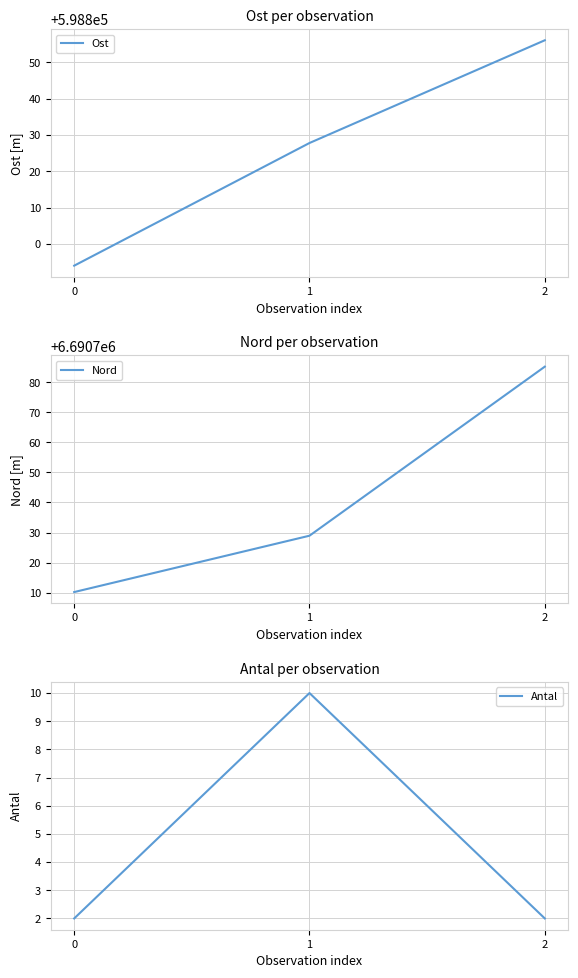

What is the value of the Antal point at the 3rd from the left?

2.0